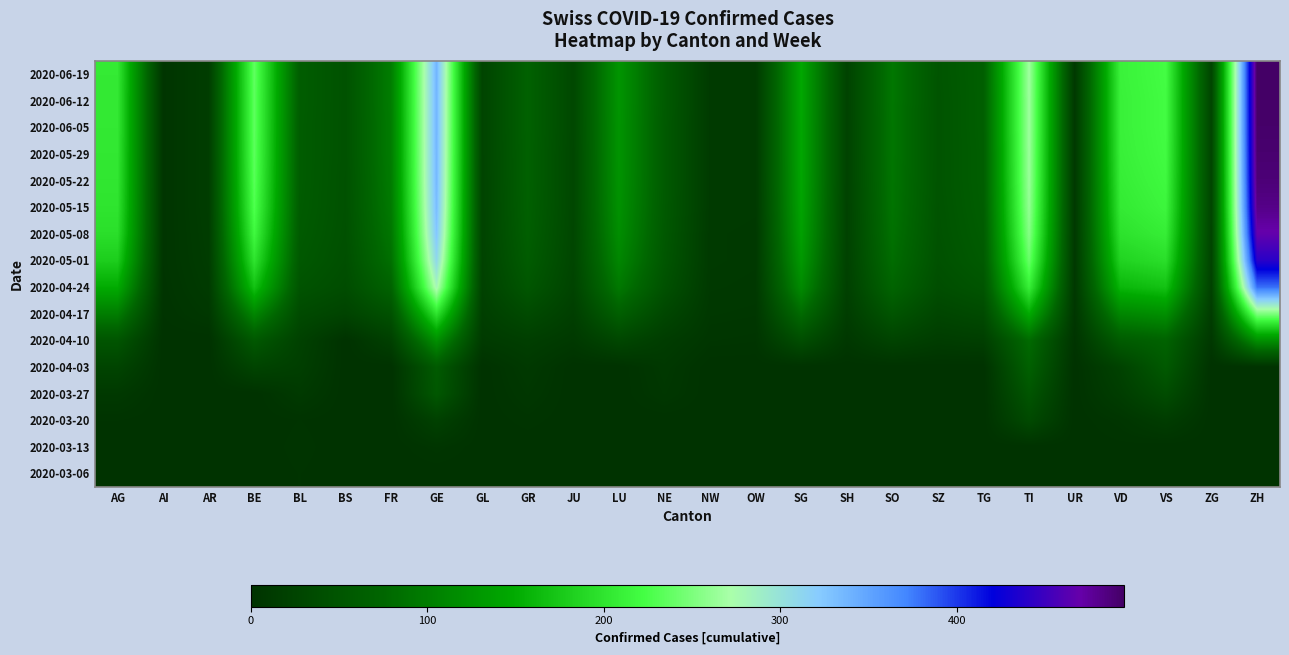

At which category is the sum across all series the highest?

ZH